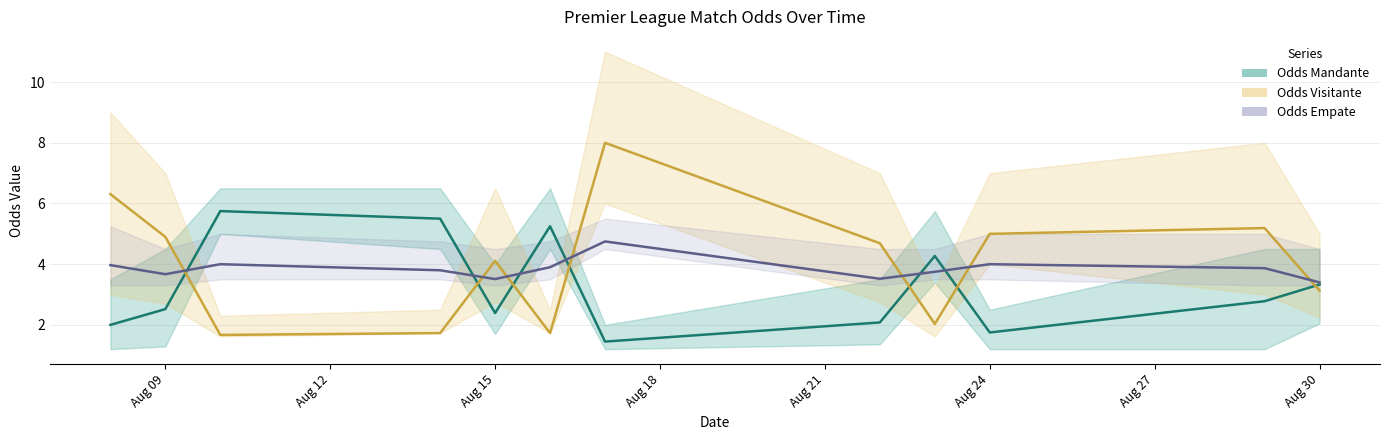

Is this an area chart (filled region under the line)?

No